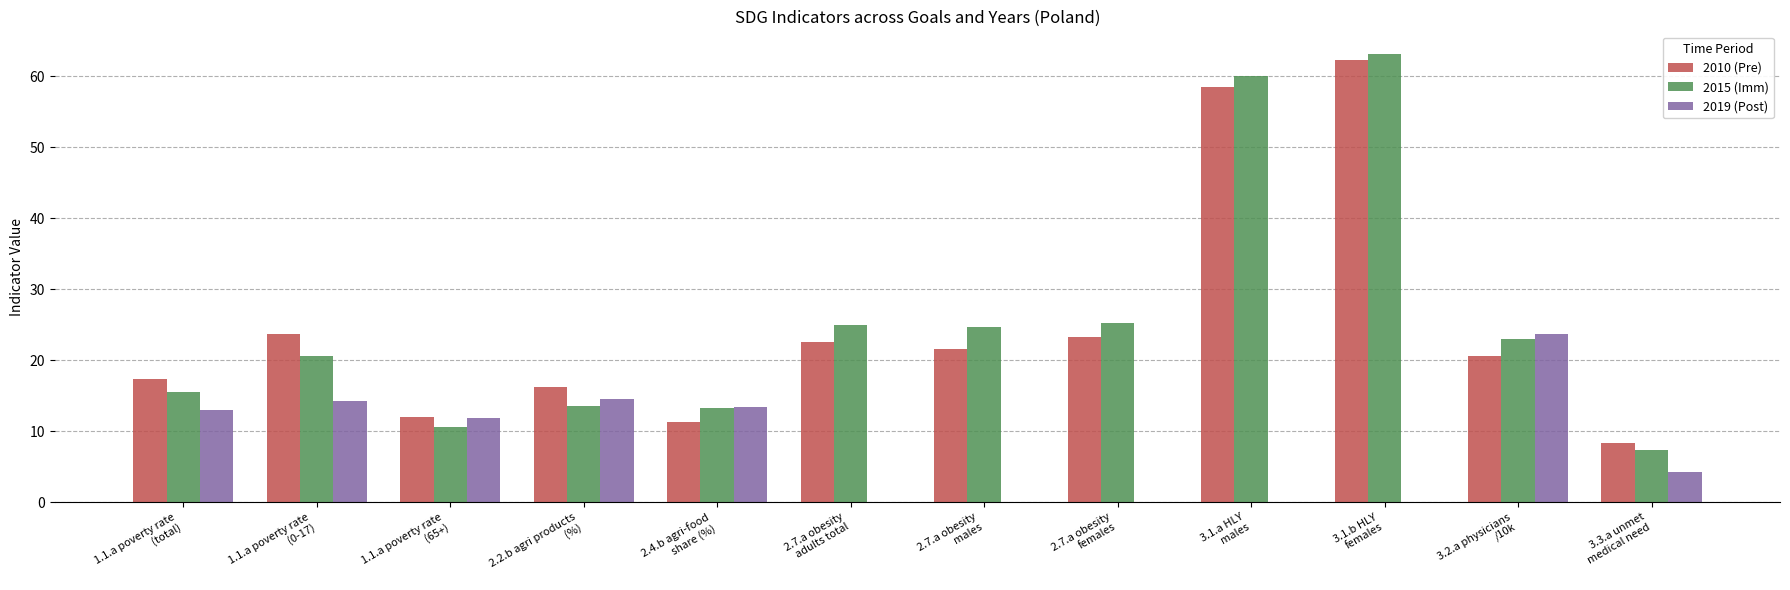

What is the average value of the 2015 (Imm) series?

25.2